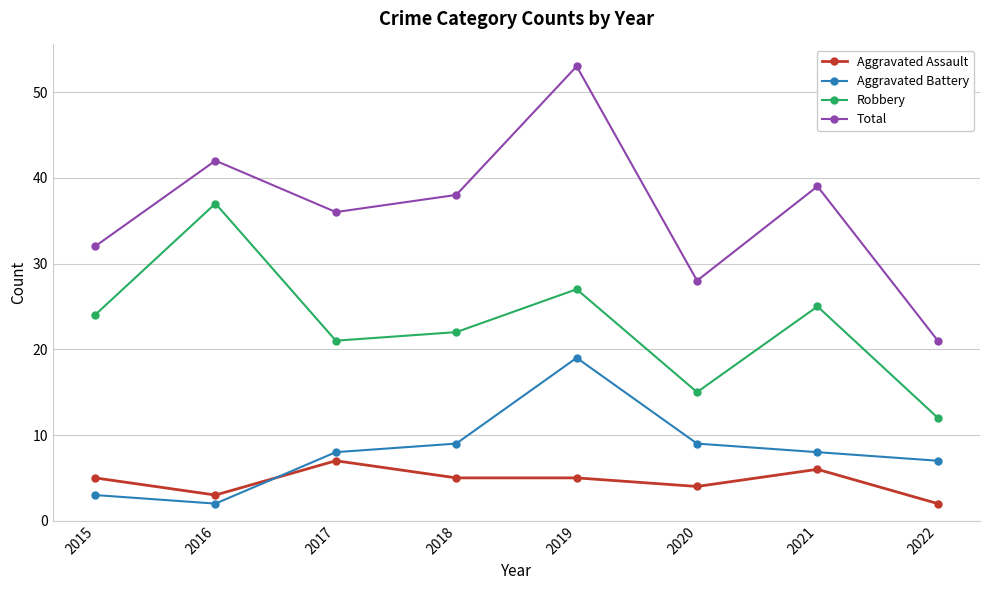

List the series in order of their peak value, lowest first.

Aggravated Assault, Aggravated Battery, Robbery, Total